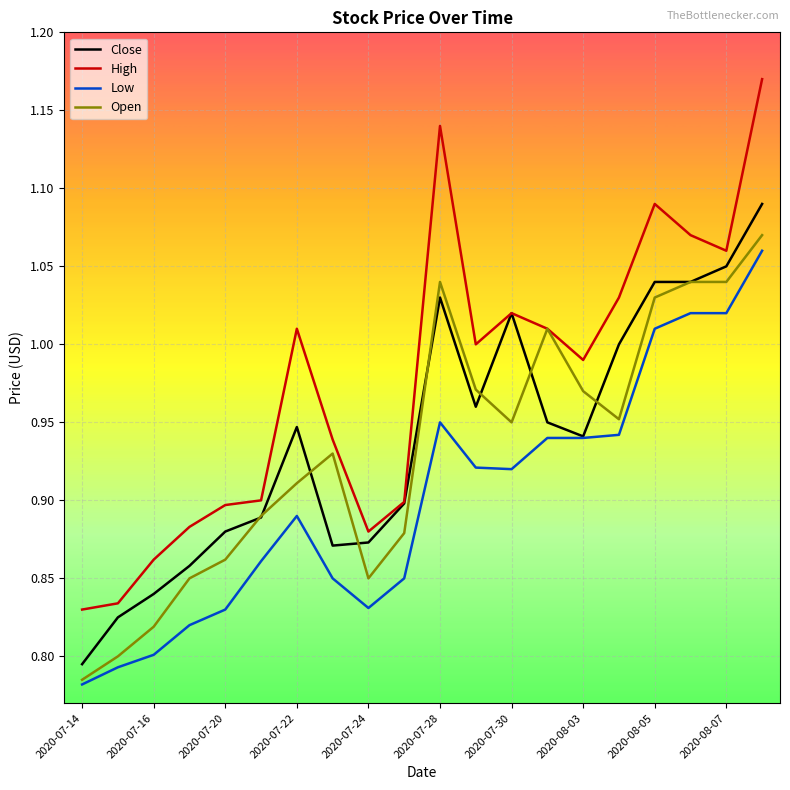

What is the difference between the maximum and minimum values in the Low series?

0.3